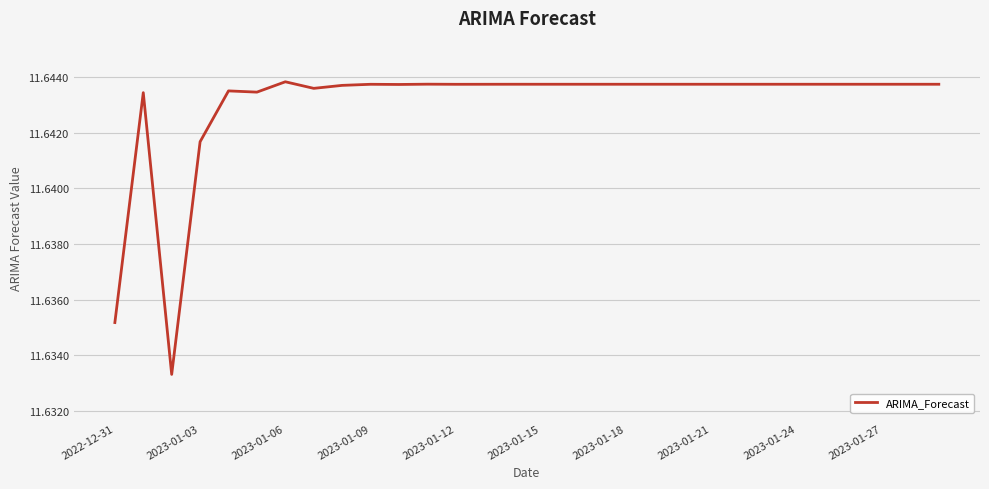

Does the chart have visible grid lines?

Yes